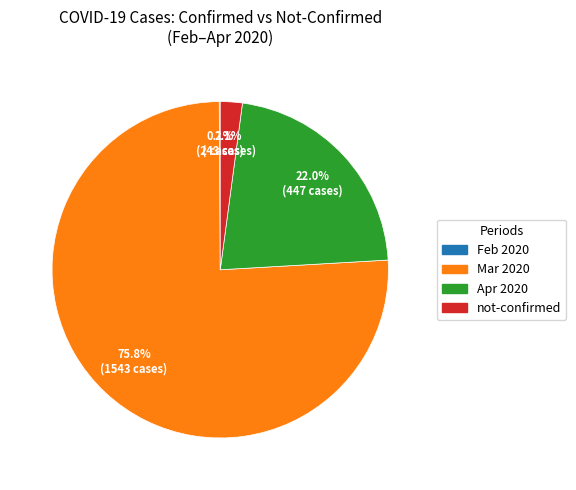

Is there a majority slice in this chart?

Yes